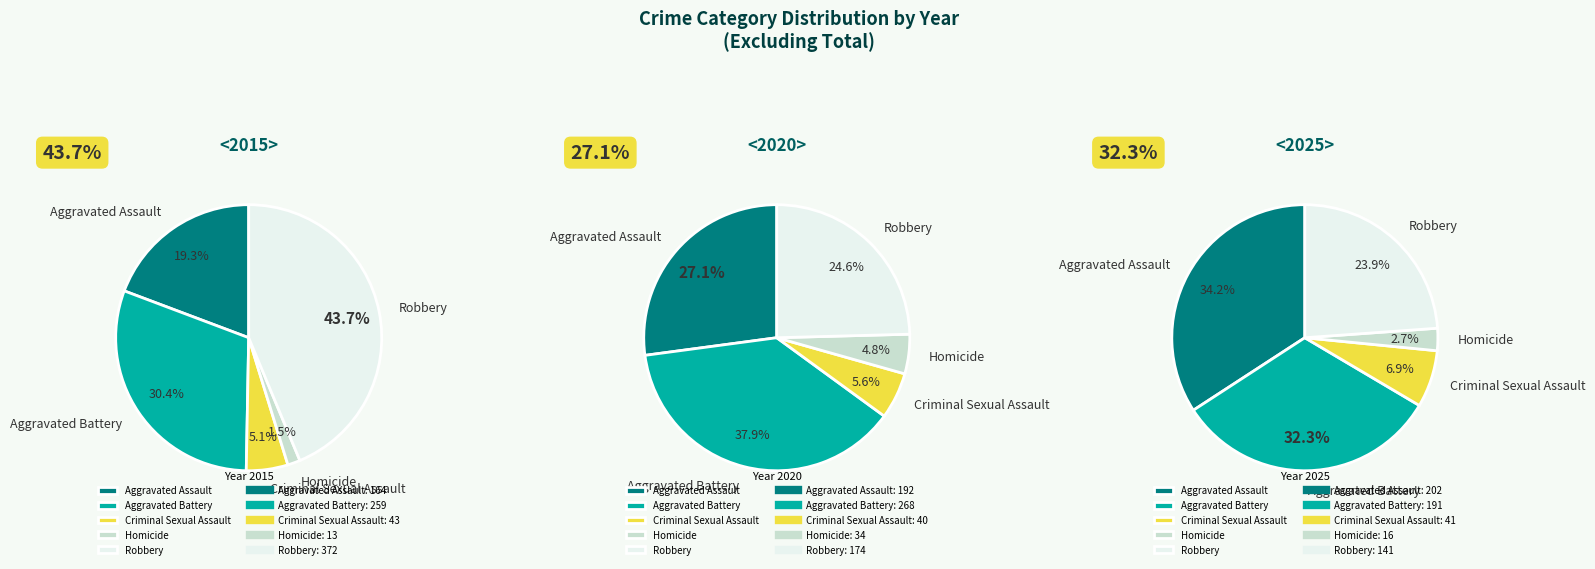

The Aggravated Assault slice represents 41% of the pie. True or false?

False